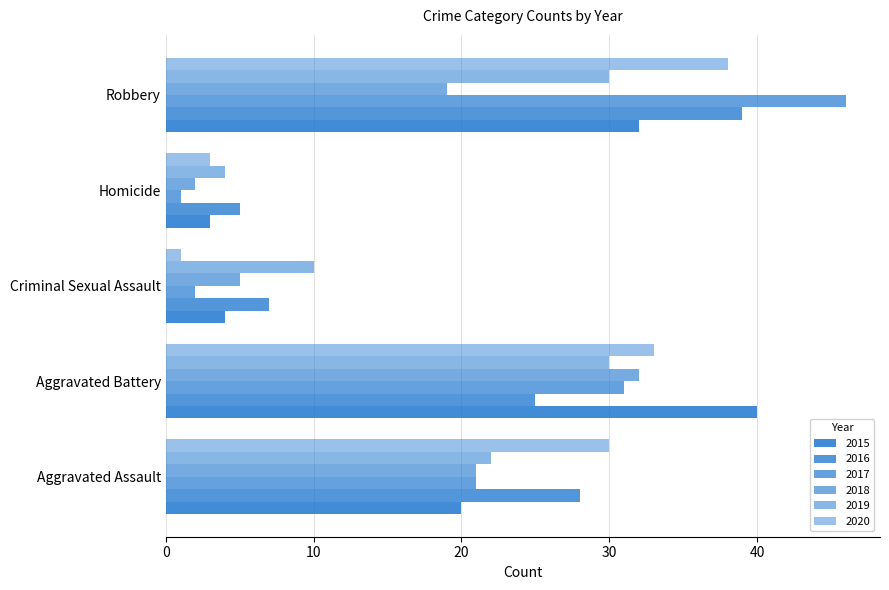

How many values in the 2019 series are below 22?

2